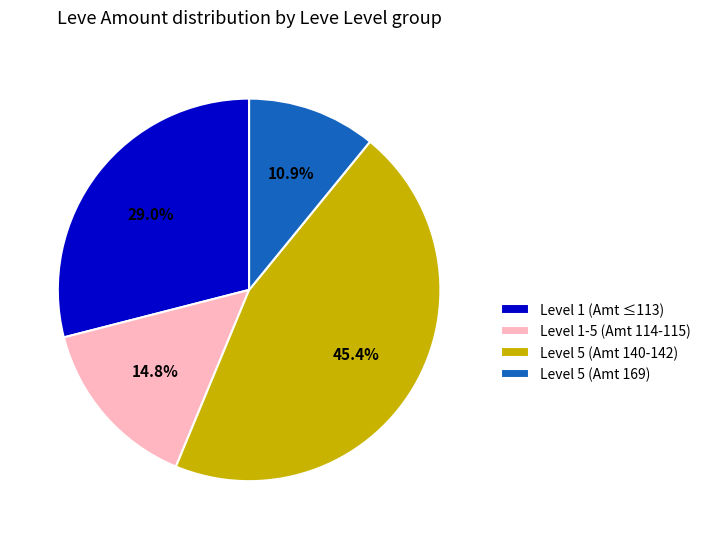

What is the largest slice in the pie chart?

Level 5 (Amt 140-142)